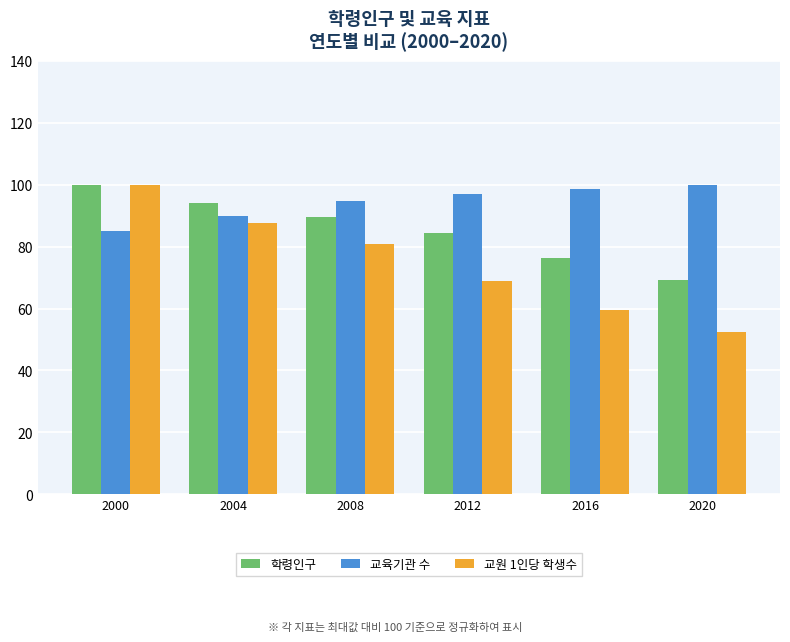

At how many categories does at least one series exceed 88?

6